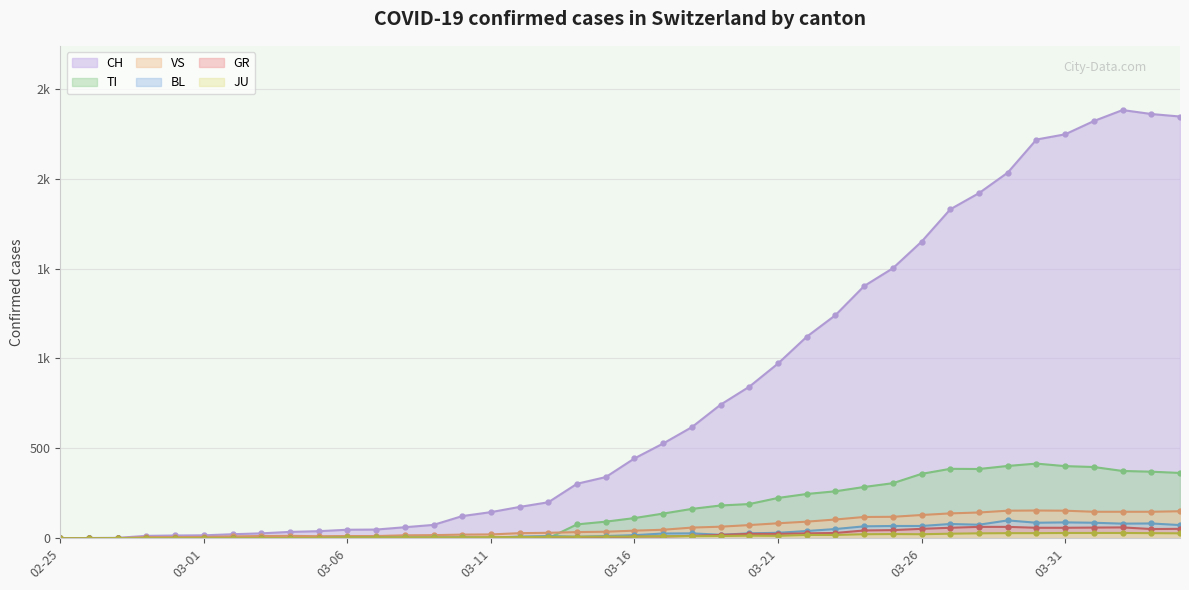

What are all the series names shown in the legend?

CH, TI, VS, BL, GR, JU